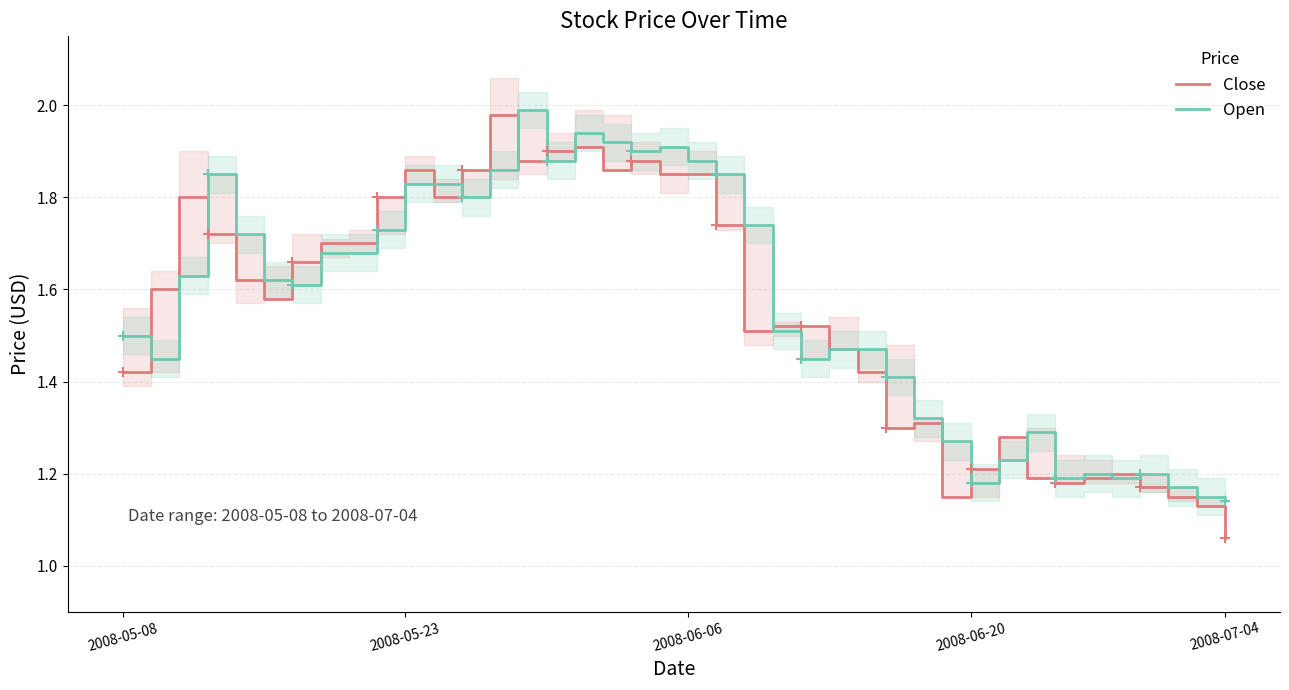

In Close, how many points are higher than both neighbors (excluding endpoints)?

8